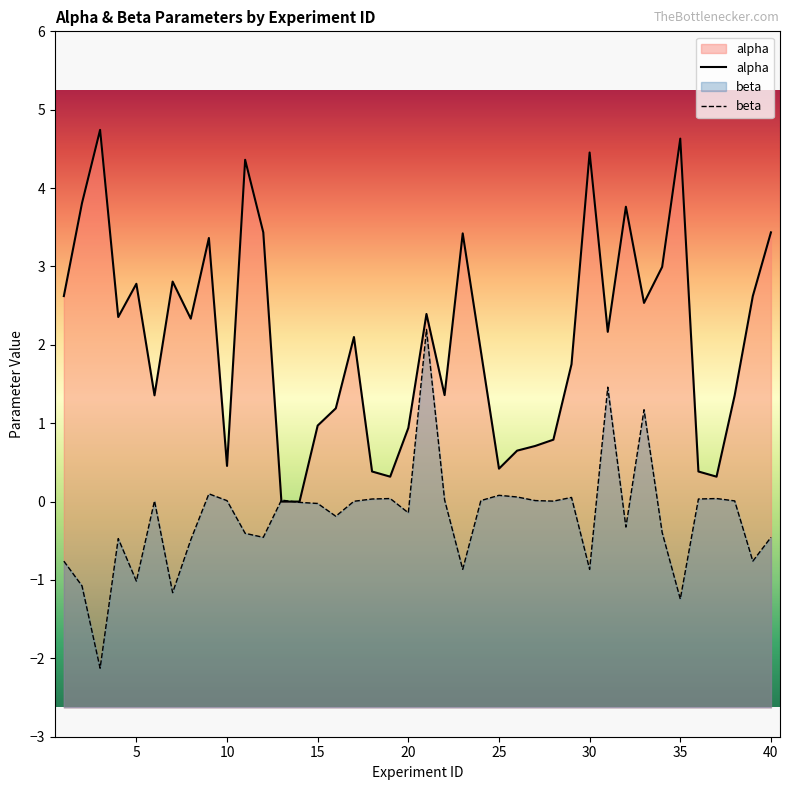

List the series in order of their peak value, lowest first.

beta, alpha